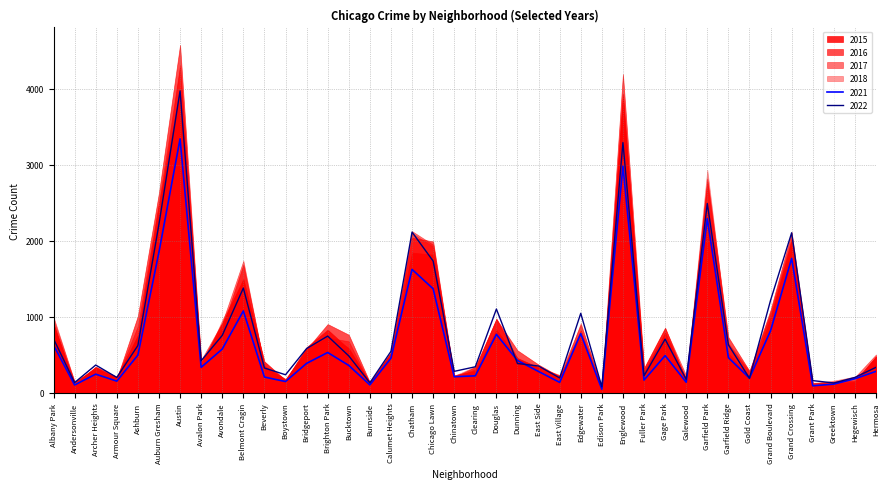

Which category has the highest value across all series?

Austin